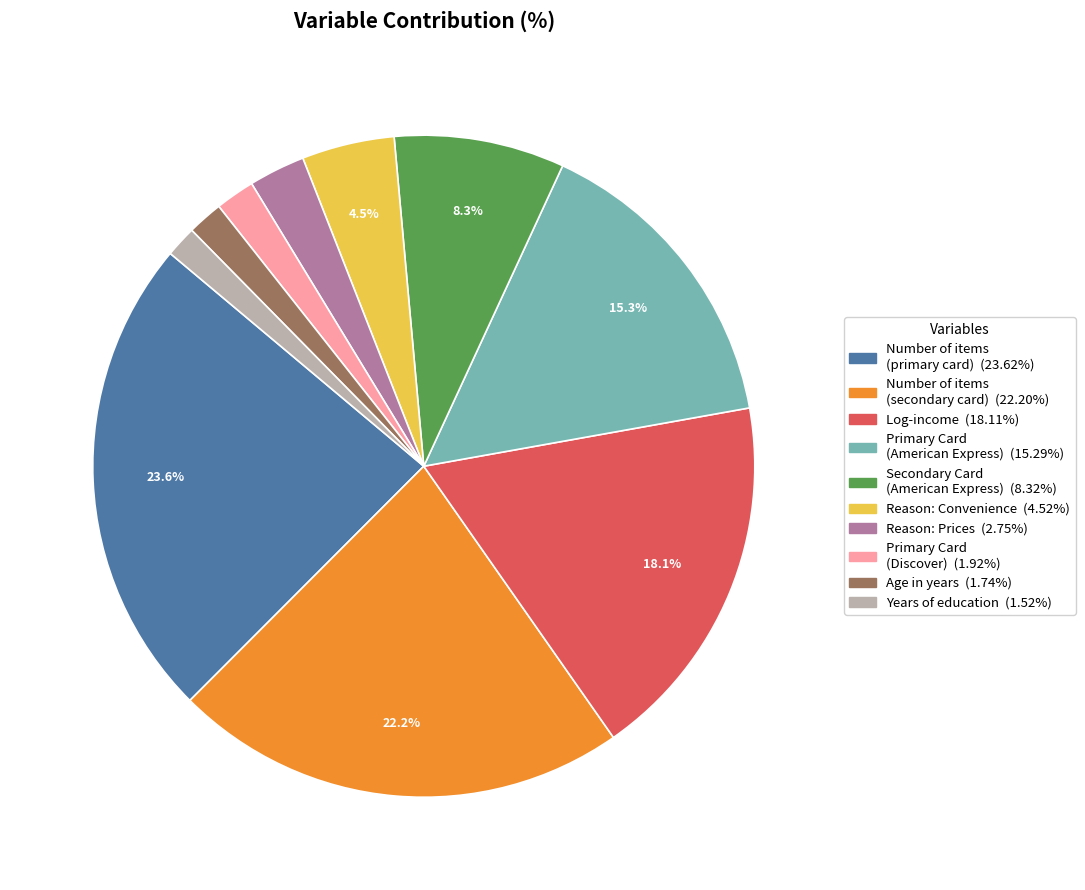

To the nearest percent, what is the average slice percentage?

10%